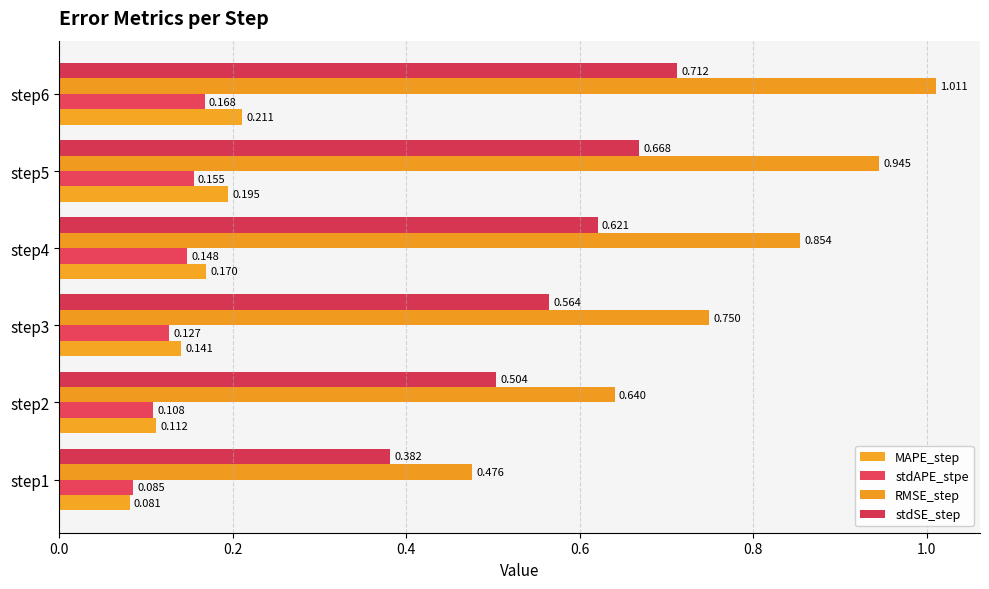

How many bars are there in total?

24